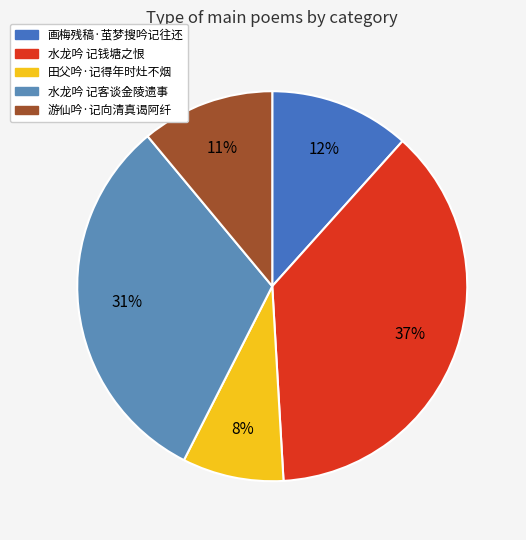

To the nearest percent, what portion does 游仙吟·记向清真谒阿纤 represent?

11%